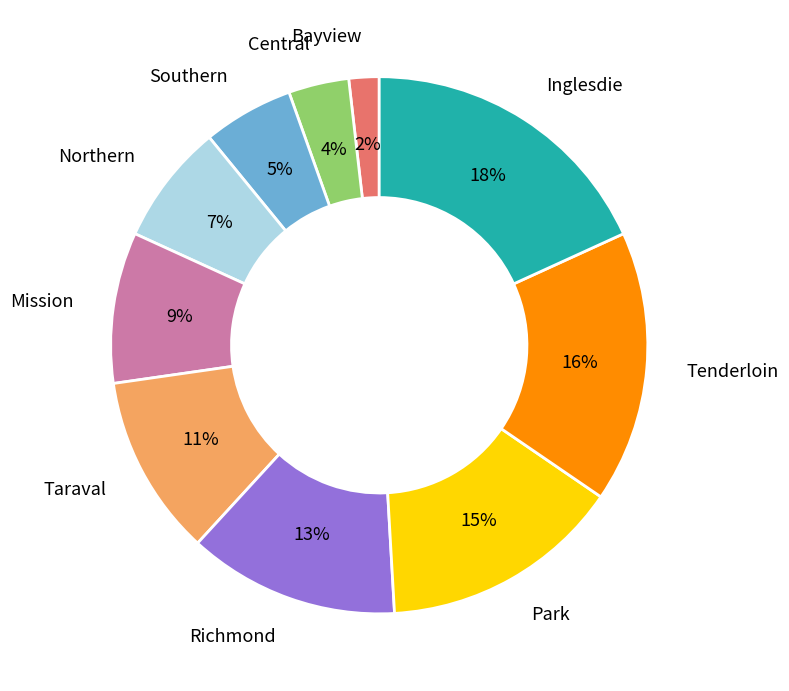

Does Southern account for over 50% of the chart?

No